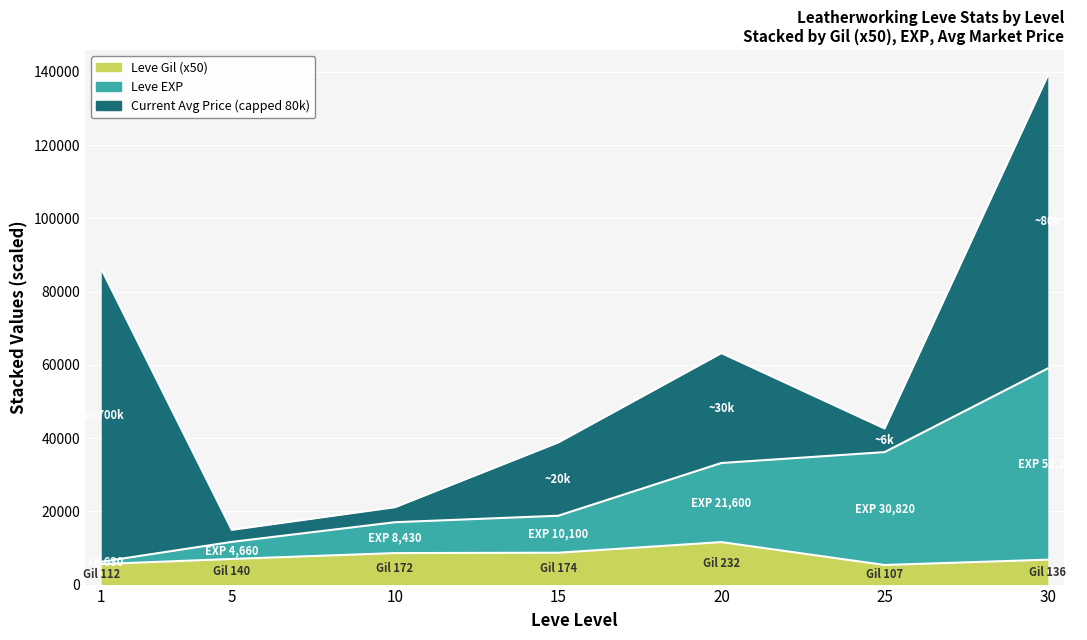

What is the value of the Leve Gil point at the 3rd from the left?

8600